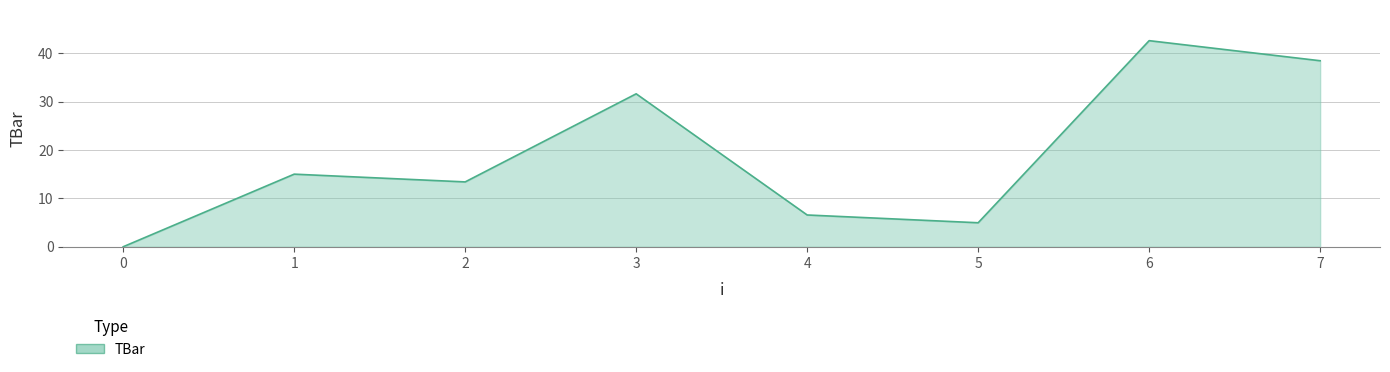

How many positive values are there?

7